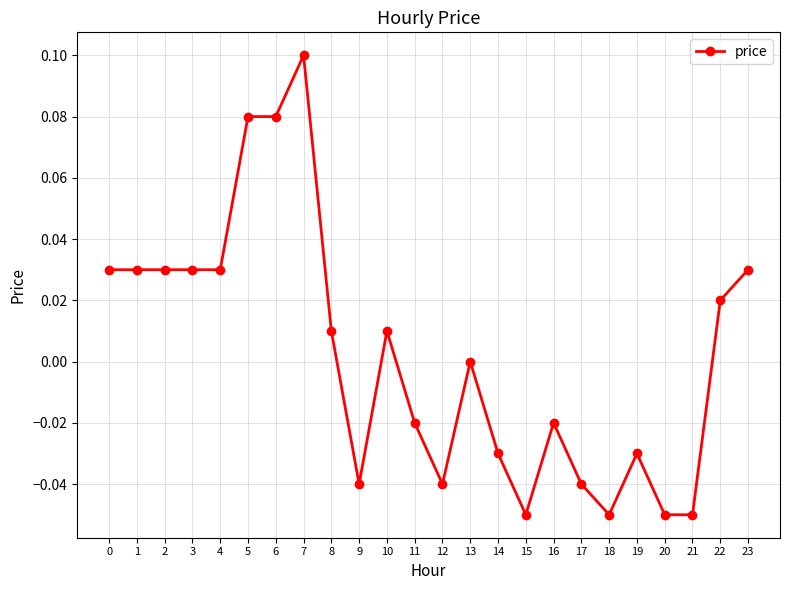

Is it true that the value at 13 is 0.0?

True